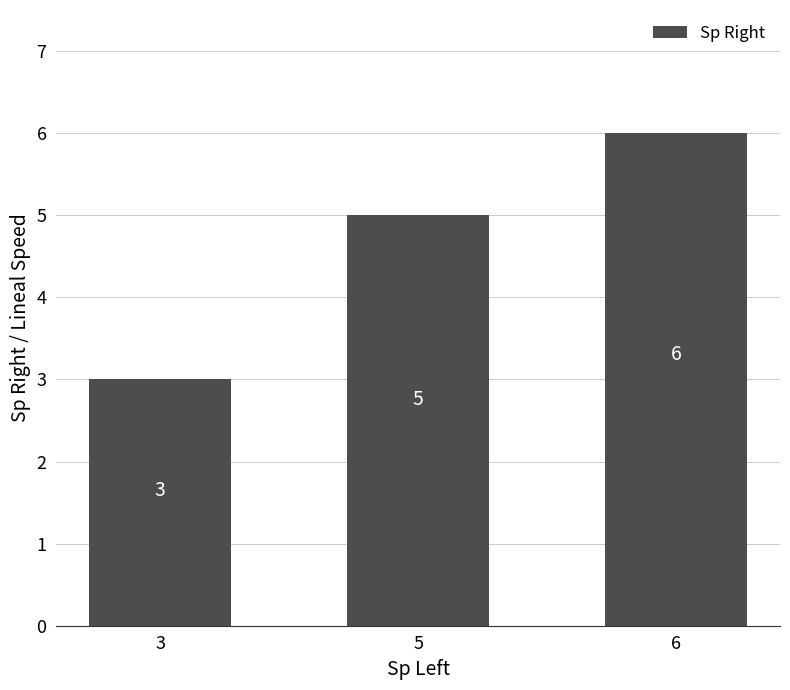

How many bars are there in total?

3